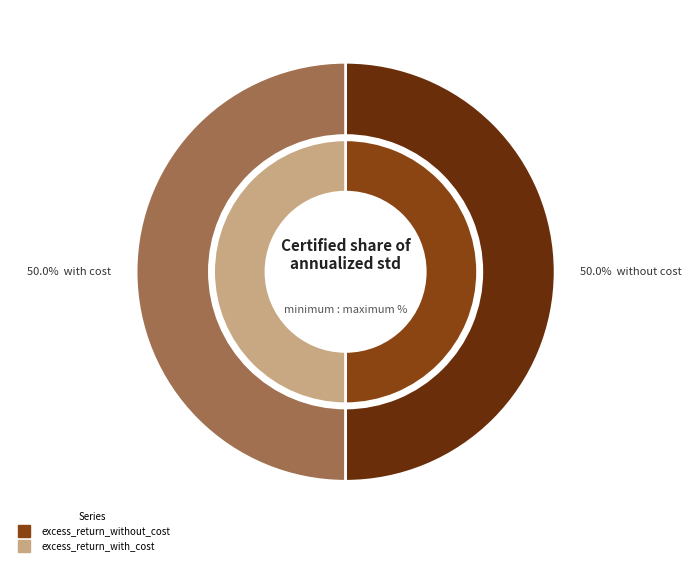

Rank the categories by value from lowest to highest.

excess_return_with_cost, excess_return_without_cost